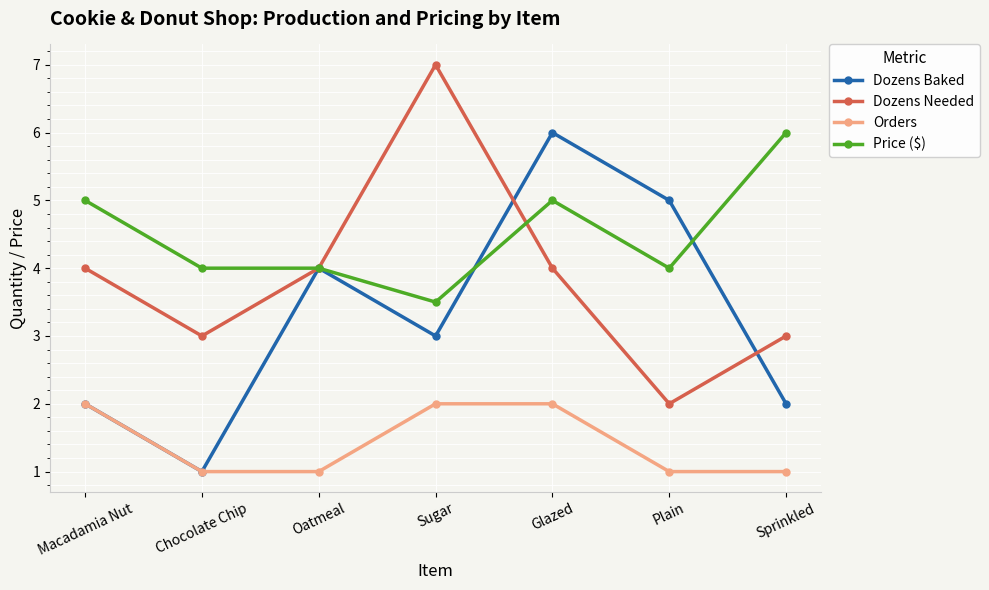

What is the value of the Dozens Needed point at the 4th from the left?

7.0